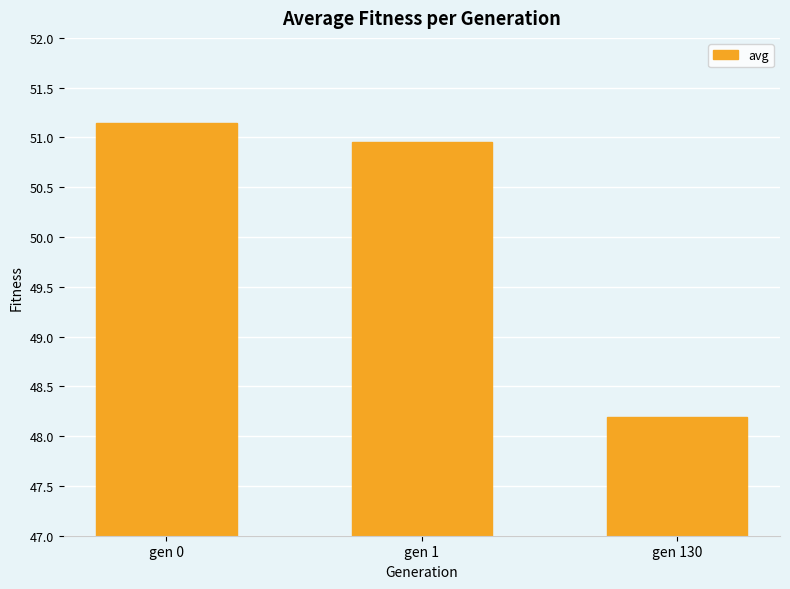

What is the sum of the values at gen 130 and gen 0?

99.3